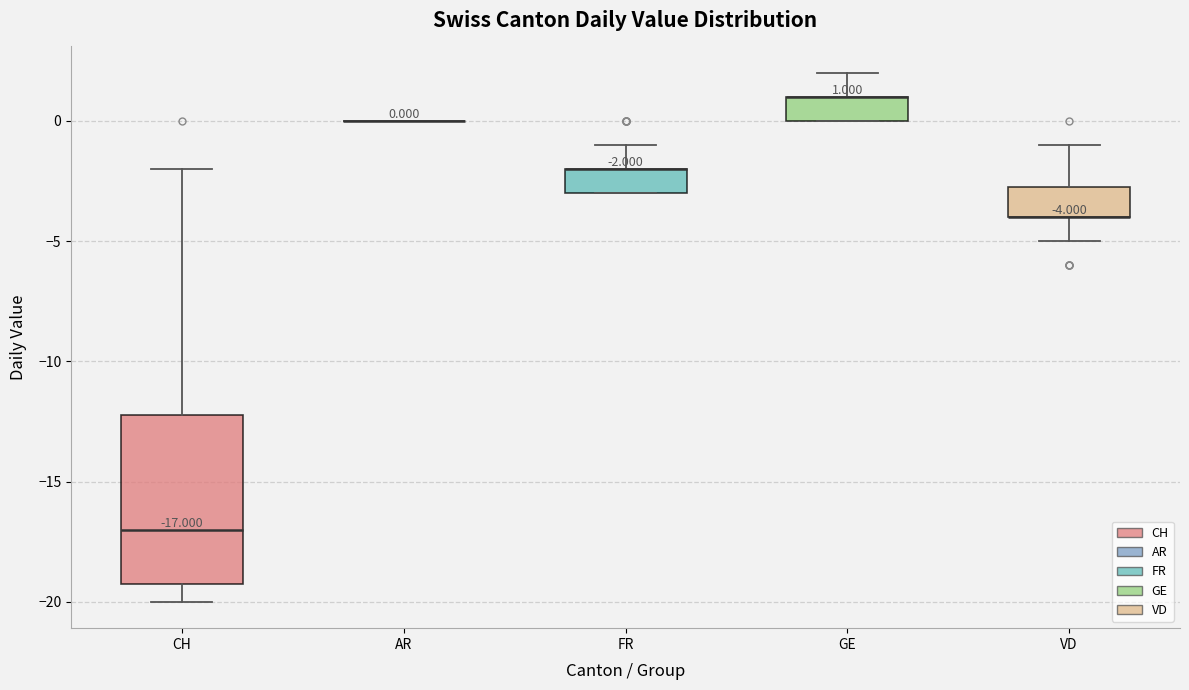

Comparing the boxes themselves (not the whiskers), which one is the tallest?

CH